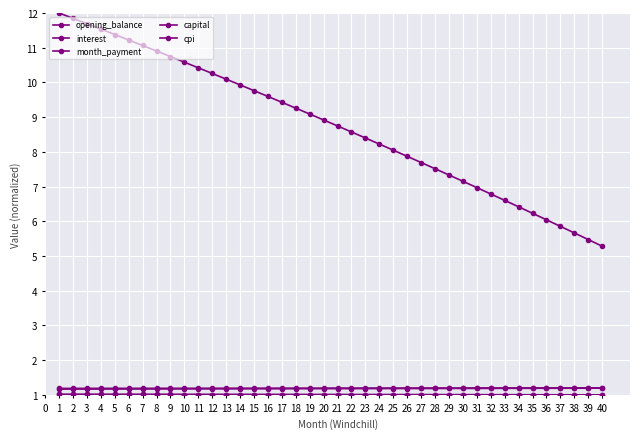

True or false: cpi and capital cross at least once.

False